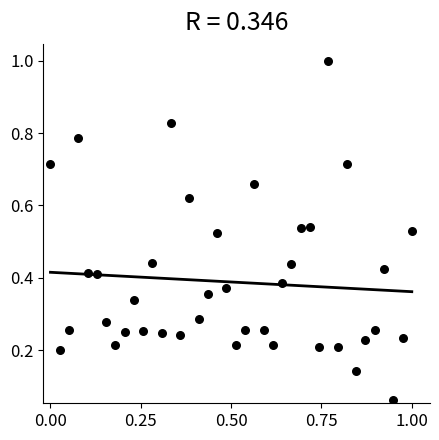

What is the range of Y values (max minus min)?

0.9